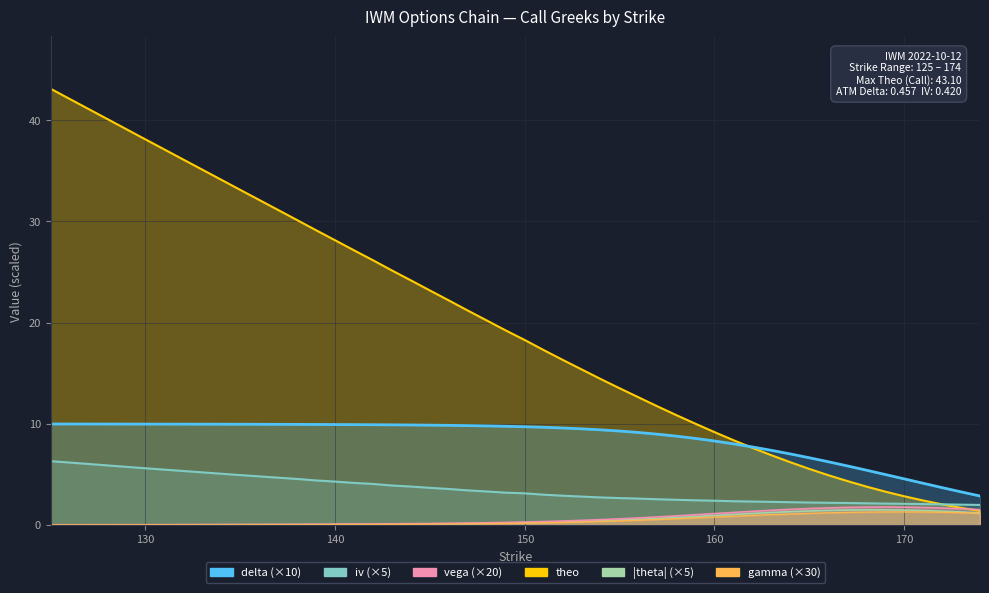

Count the number of data series in this chart.

6